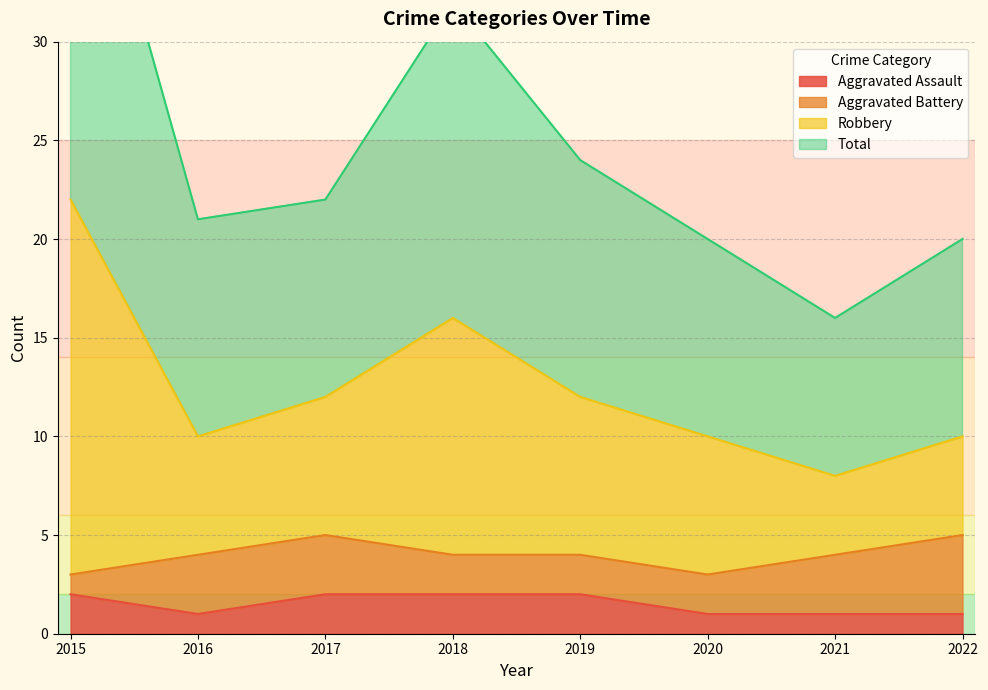

True or false: Aggravated Assault has a value of 1 at 2020.

True